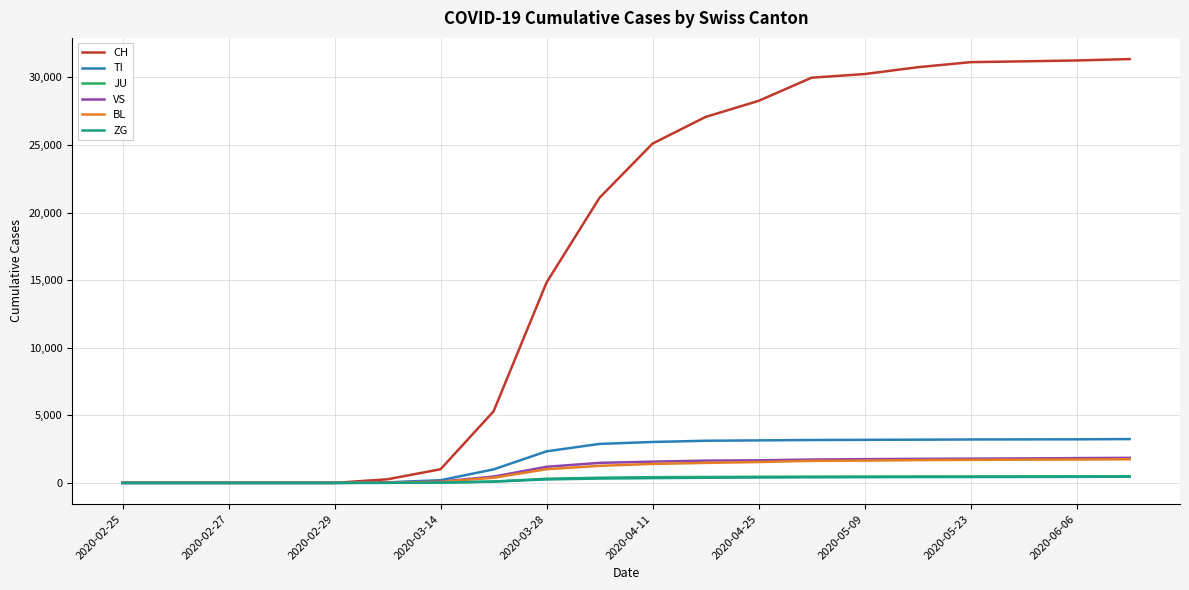

What is the maximum value for VS?

1854